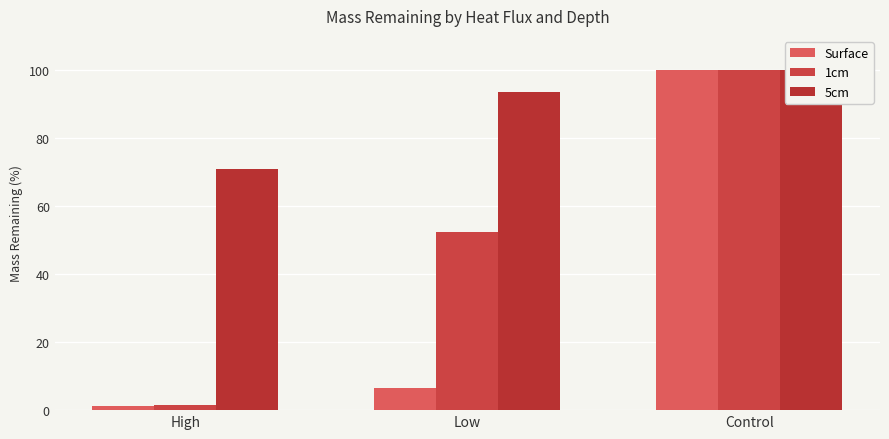

What is the label of the 3rd bar from the left?

Control